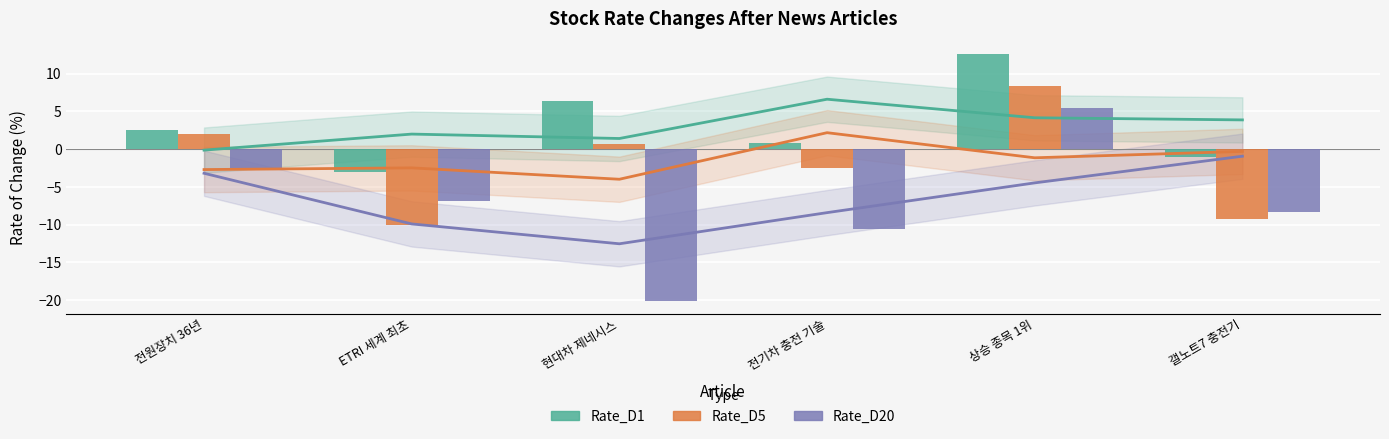

Is it true that Rate_D1 equals 2.6 at 전원장치 36년?

True